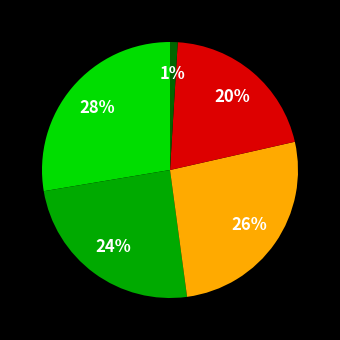

Does any single category account for the majority?

No